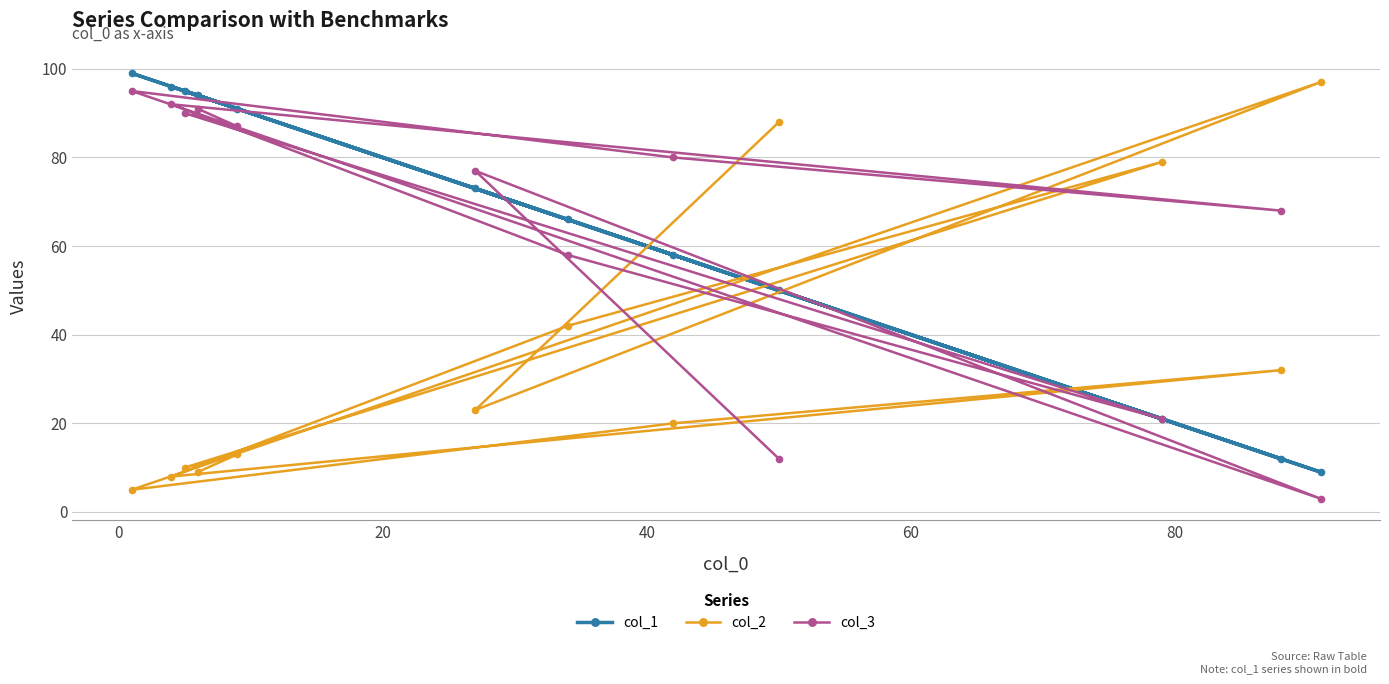

What is the sum of all col_1 values?

764